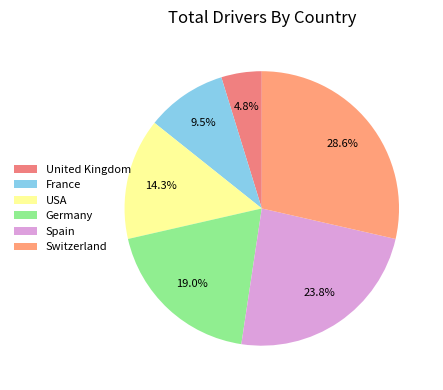

How many slices are in this pie chart?

6